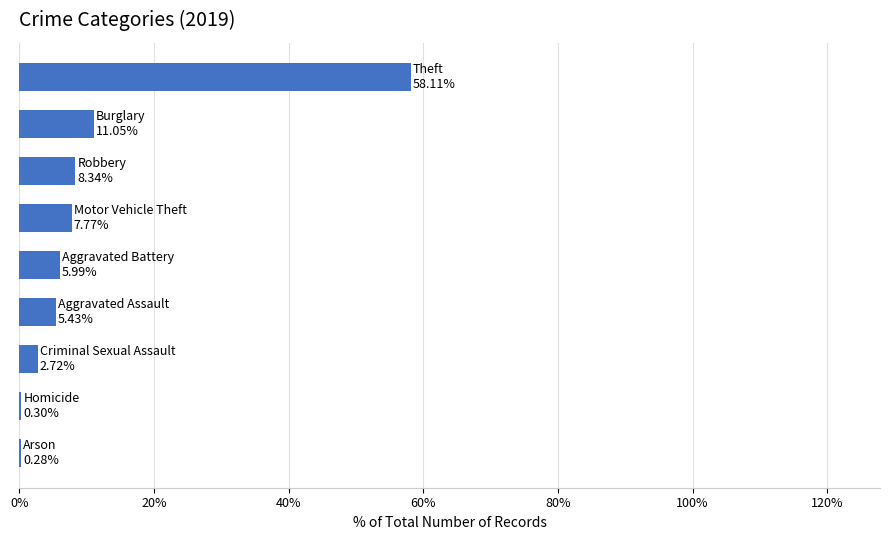

What is the greatest value displayed?

58.1